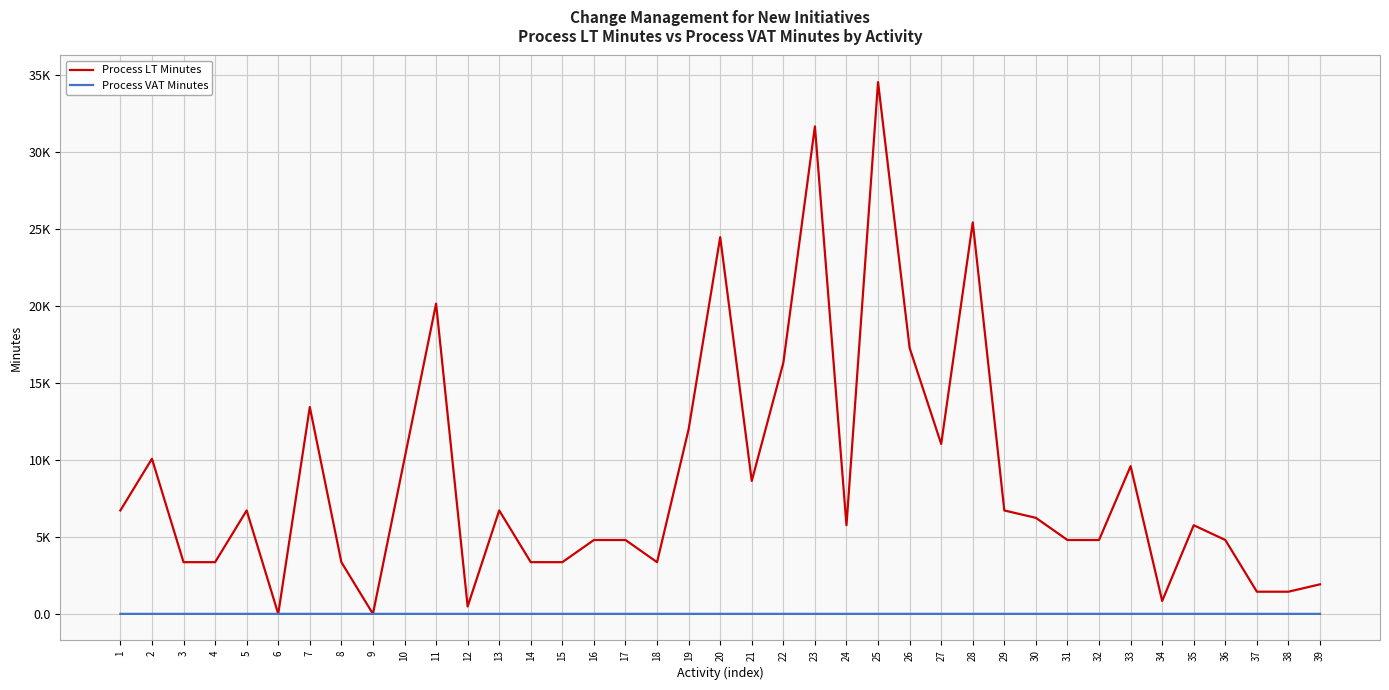

Rank the series by their average value, from highest to lowest.

Process LT Minutes, Process VAT Minutes